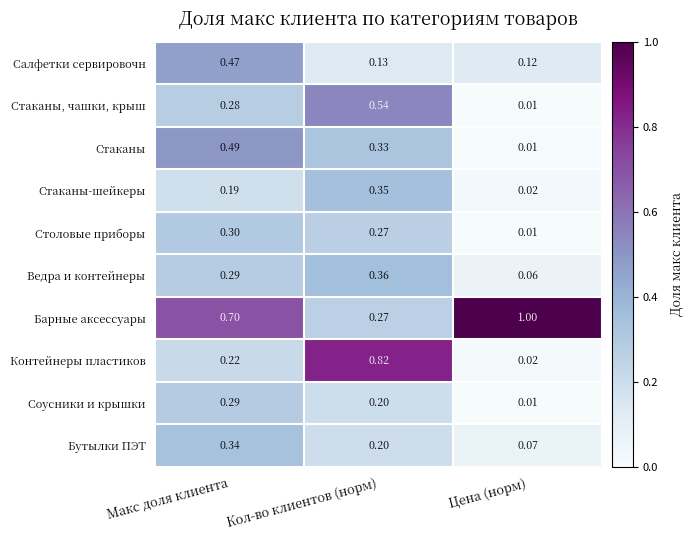

Which category has the highest value in the Стаканы, чашки, крыш series?

Кол-во клиентов (норм)